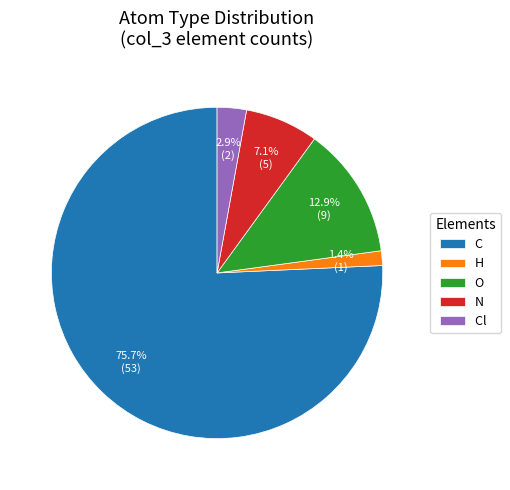

Count the number of slices in the pie.

5